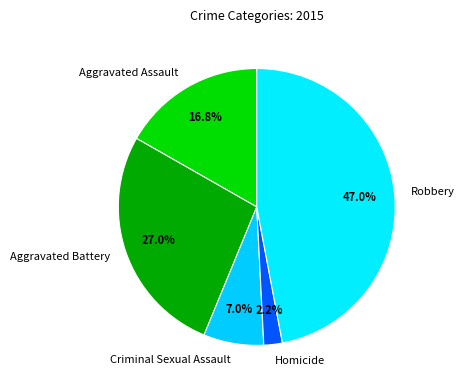

How much of the chart is everything except Criminal Sexual Assault?

93.0%